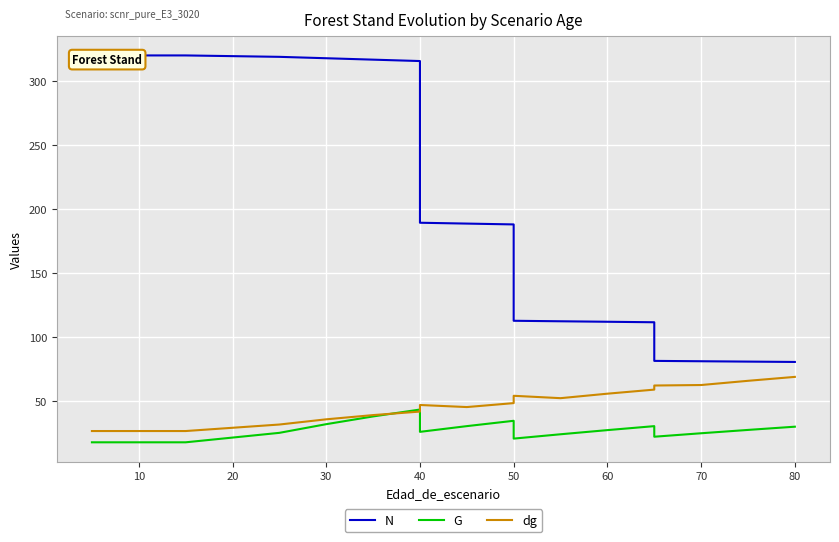

What are all the series names shown in the legend?

N, G, dg